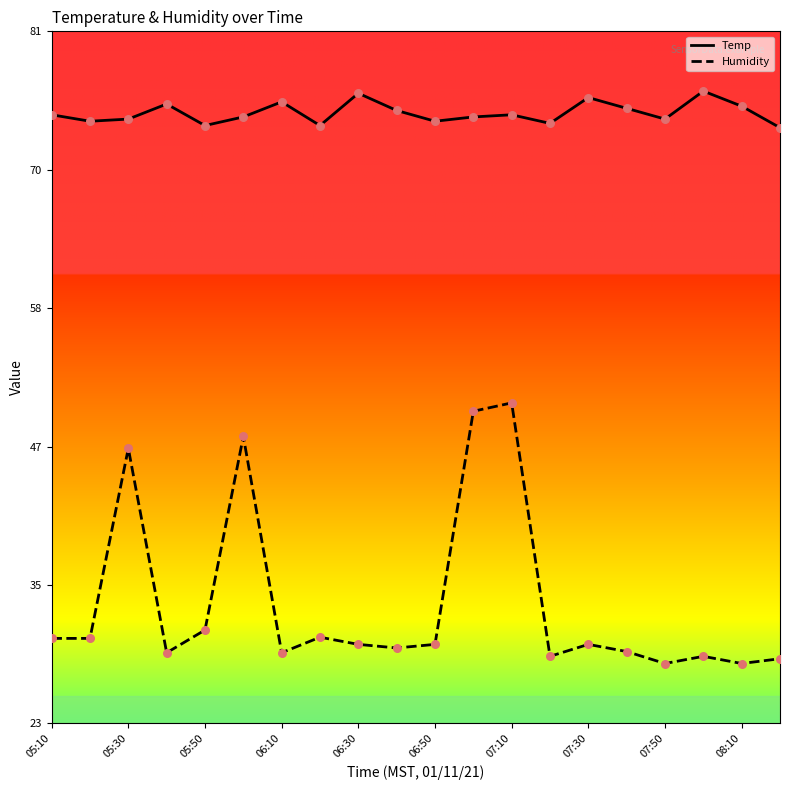

Which series has the largest total across all categories?

Temp